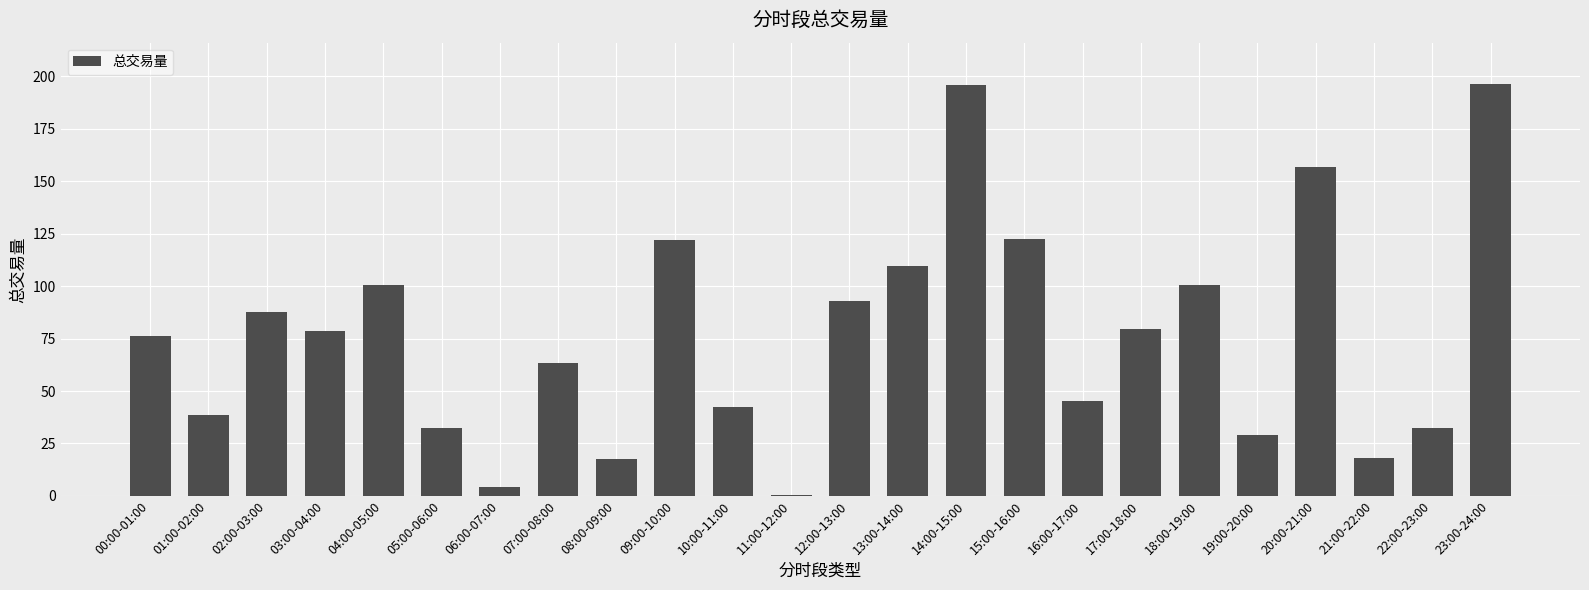

How many data points does each series have?

24